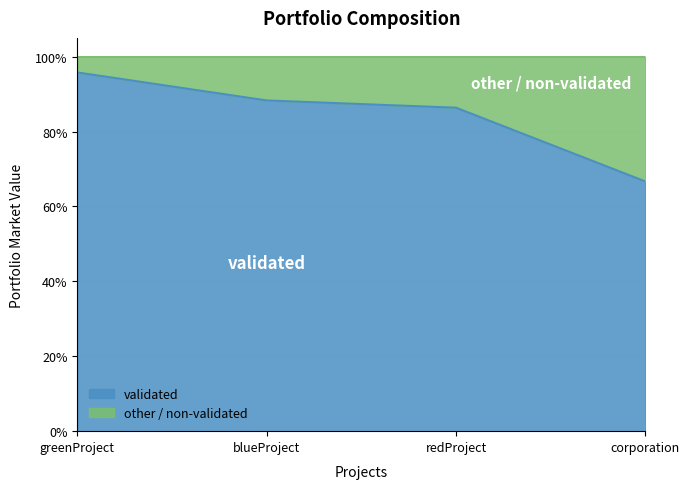

What is the approximate value at corporation?

0.7